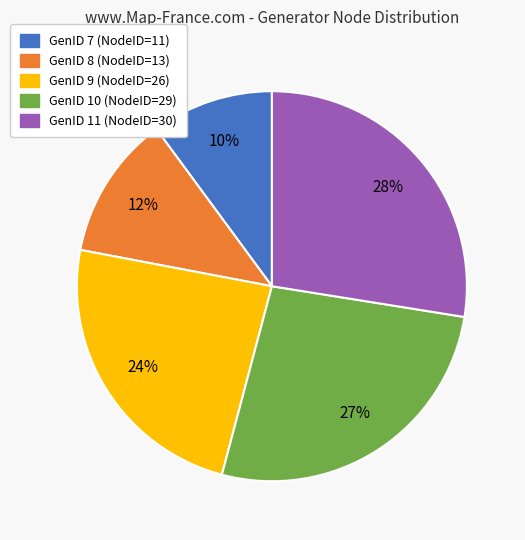

Does any single category account for the majority?

No